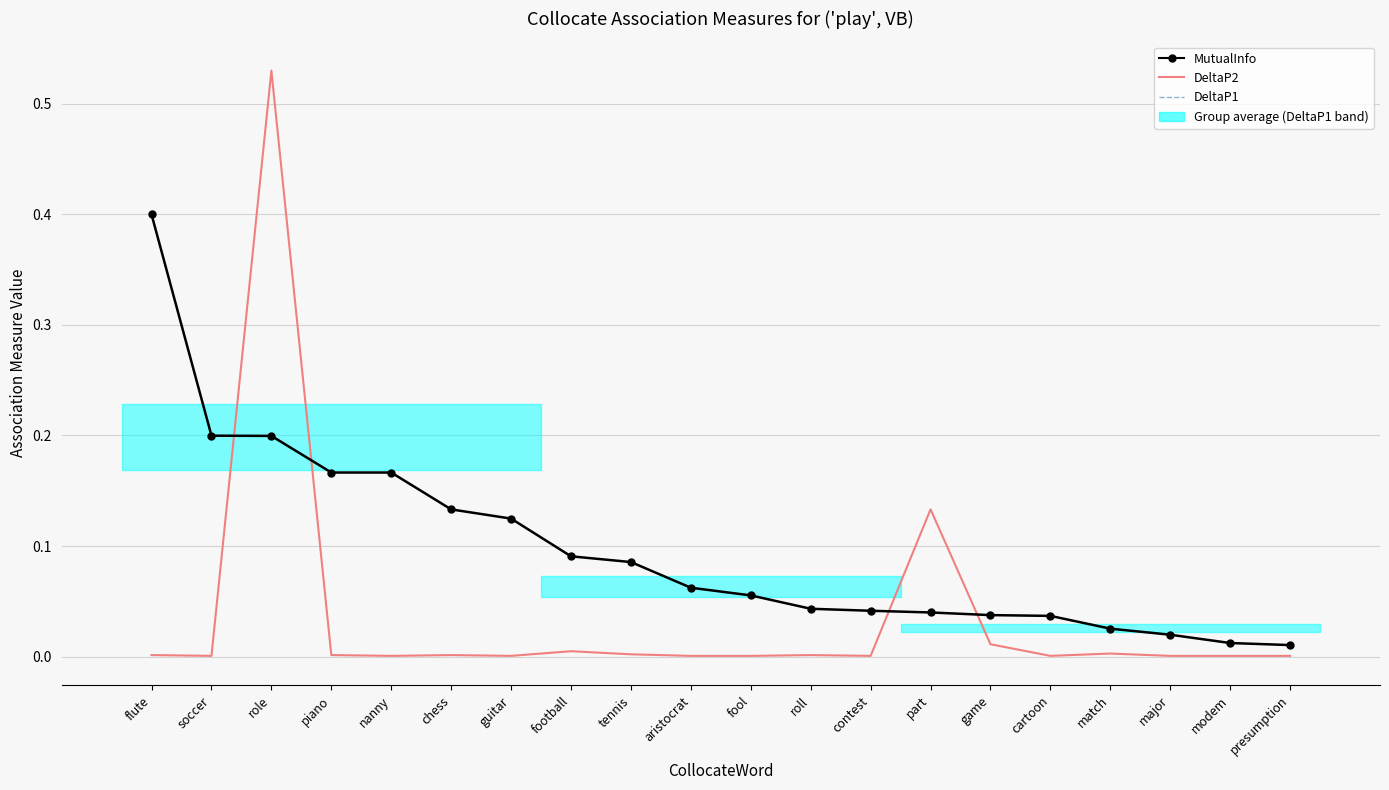

True or false: DeltaP2 and MutualInfo intersect in this chart.

True